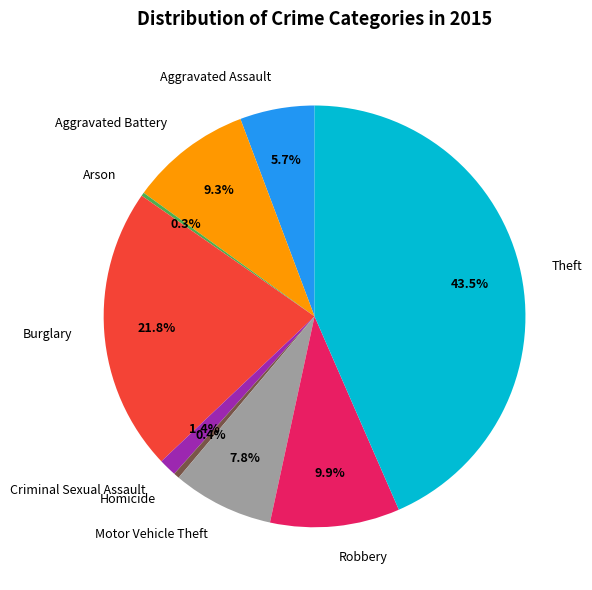

To the nearest percent, what is the average slice percentage?

11%